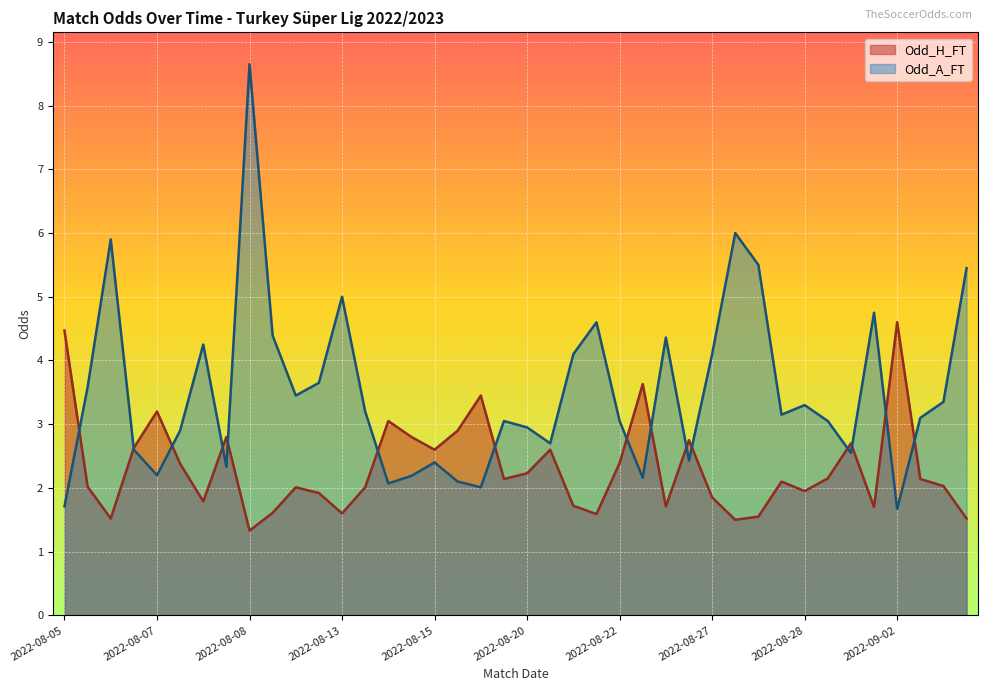

What is the average value of the Odd_A_FT series?

3.5